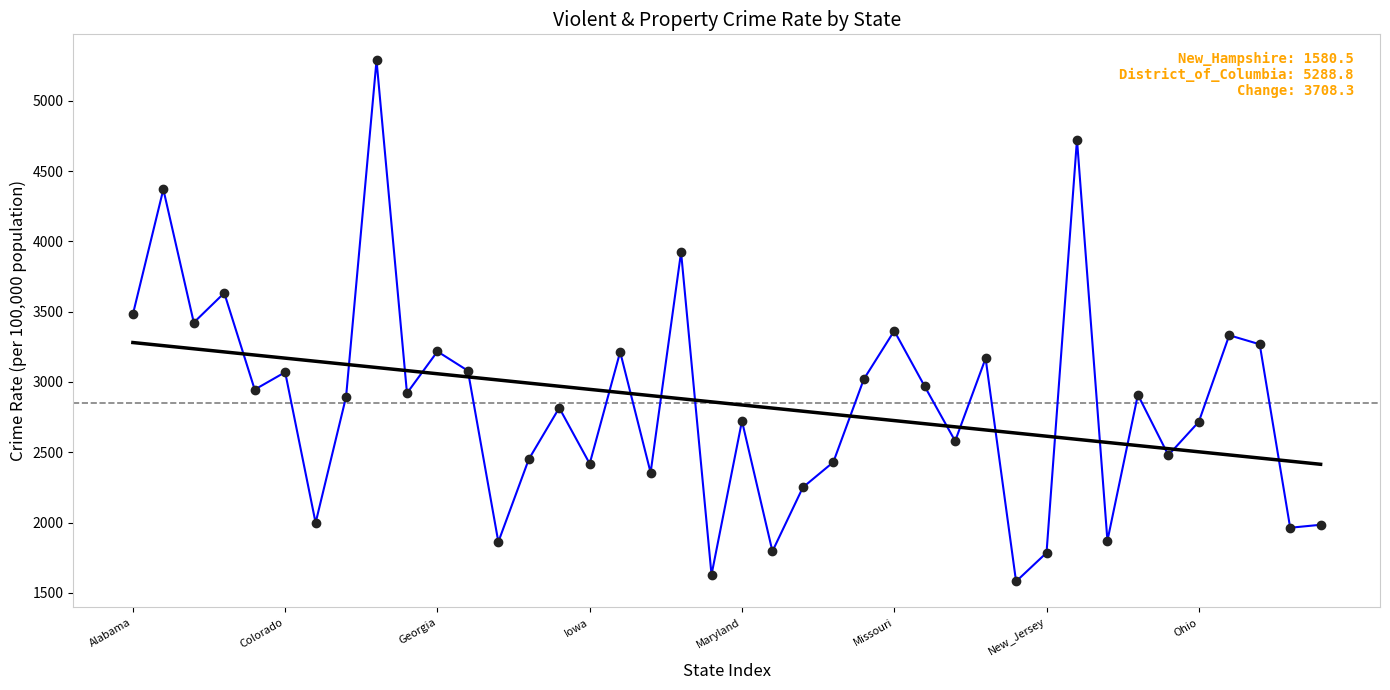

What is the smallest value displayed?

1580.5